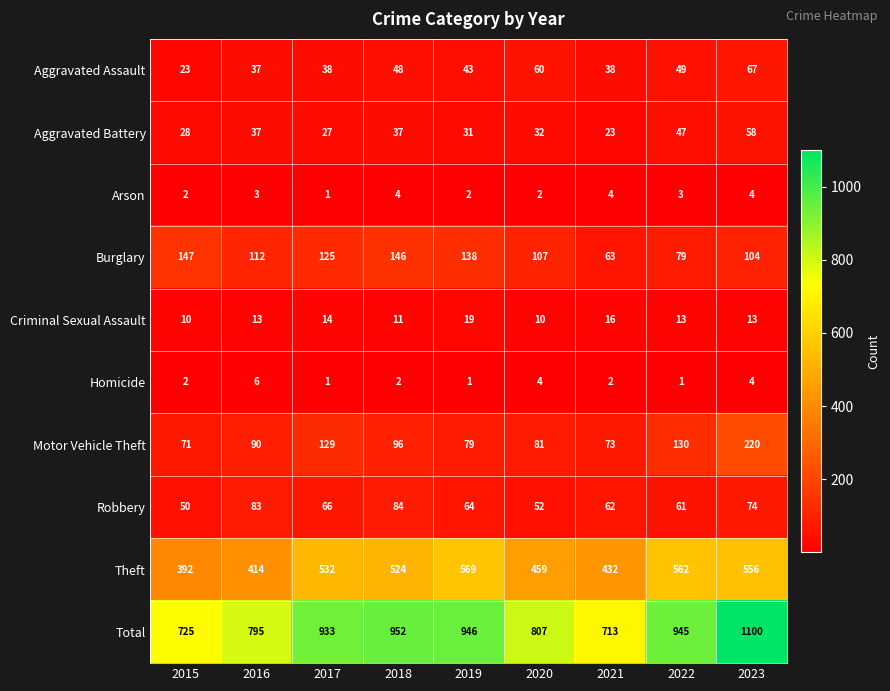

Which series changed the most between 2016 and 2022?

Total